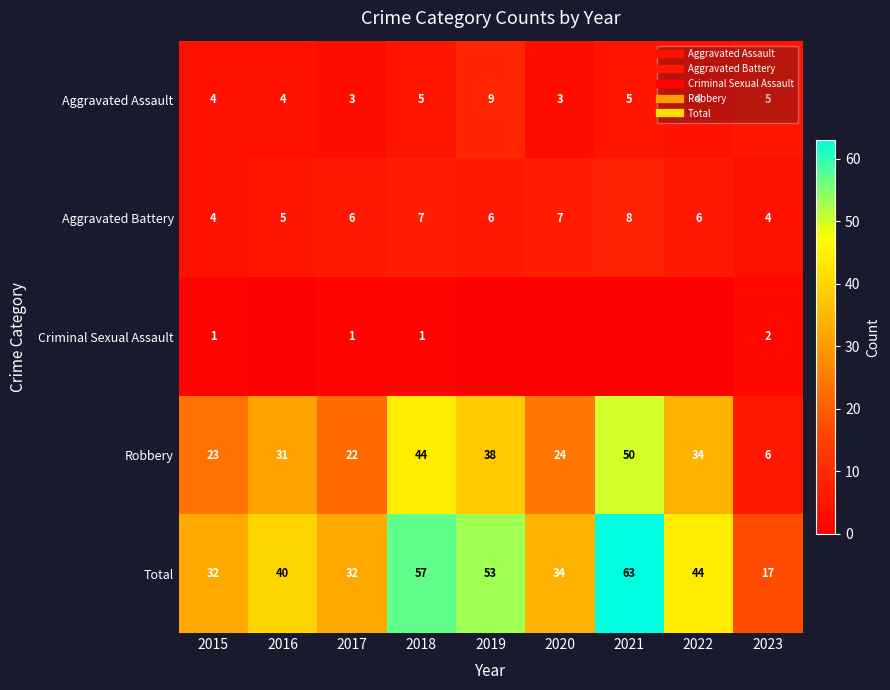

How many Aggravated Battery values are between 5 and 7?

6